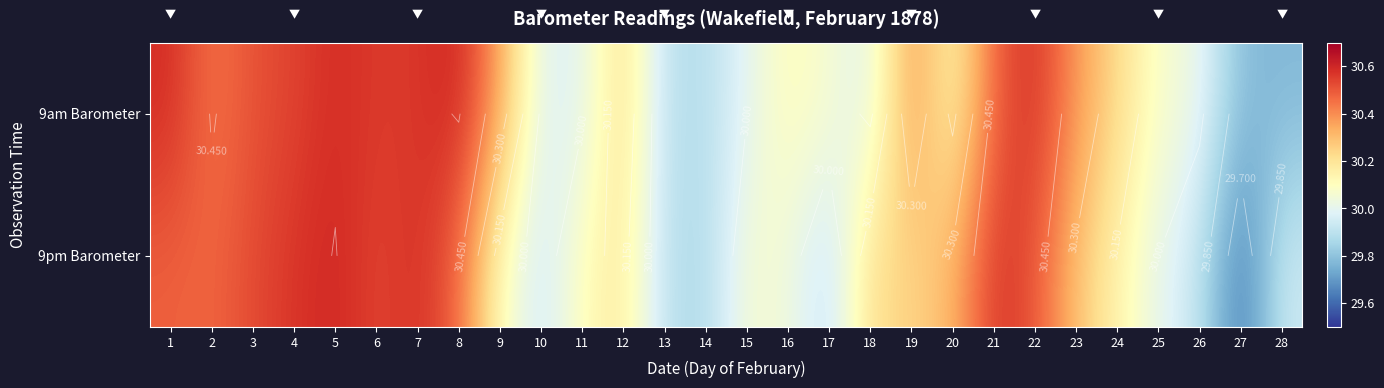

At which category is the sum across all series the highest?

5